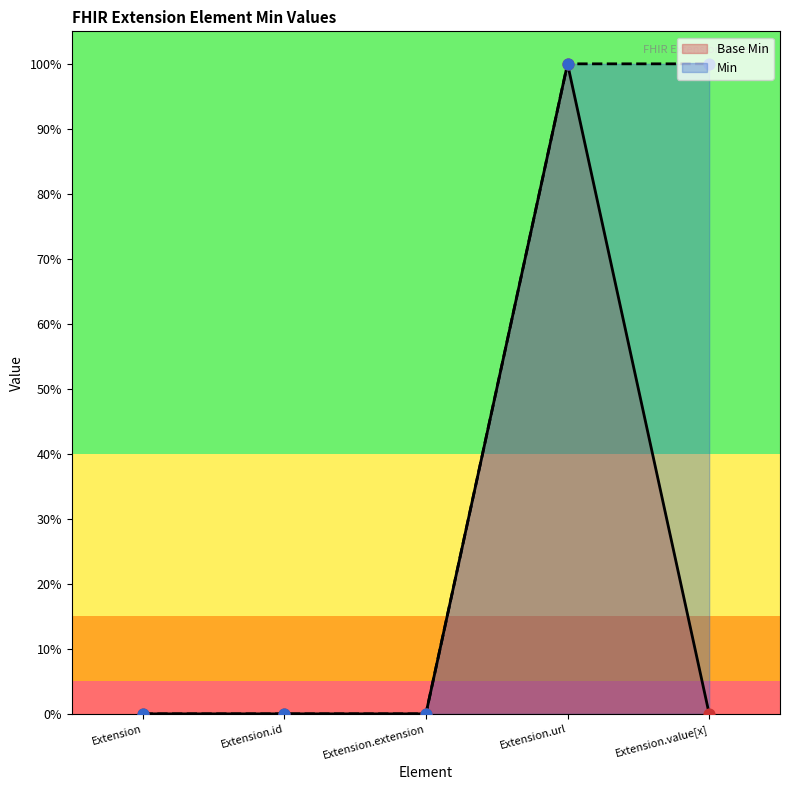

Which has a higher value, Extension.url or Extension.id?

Extension.url